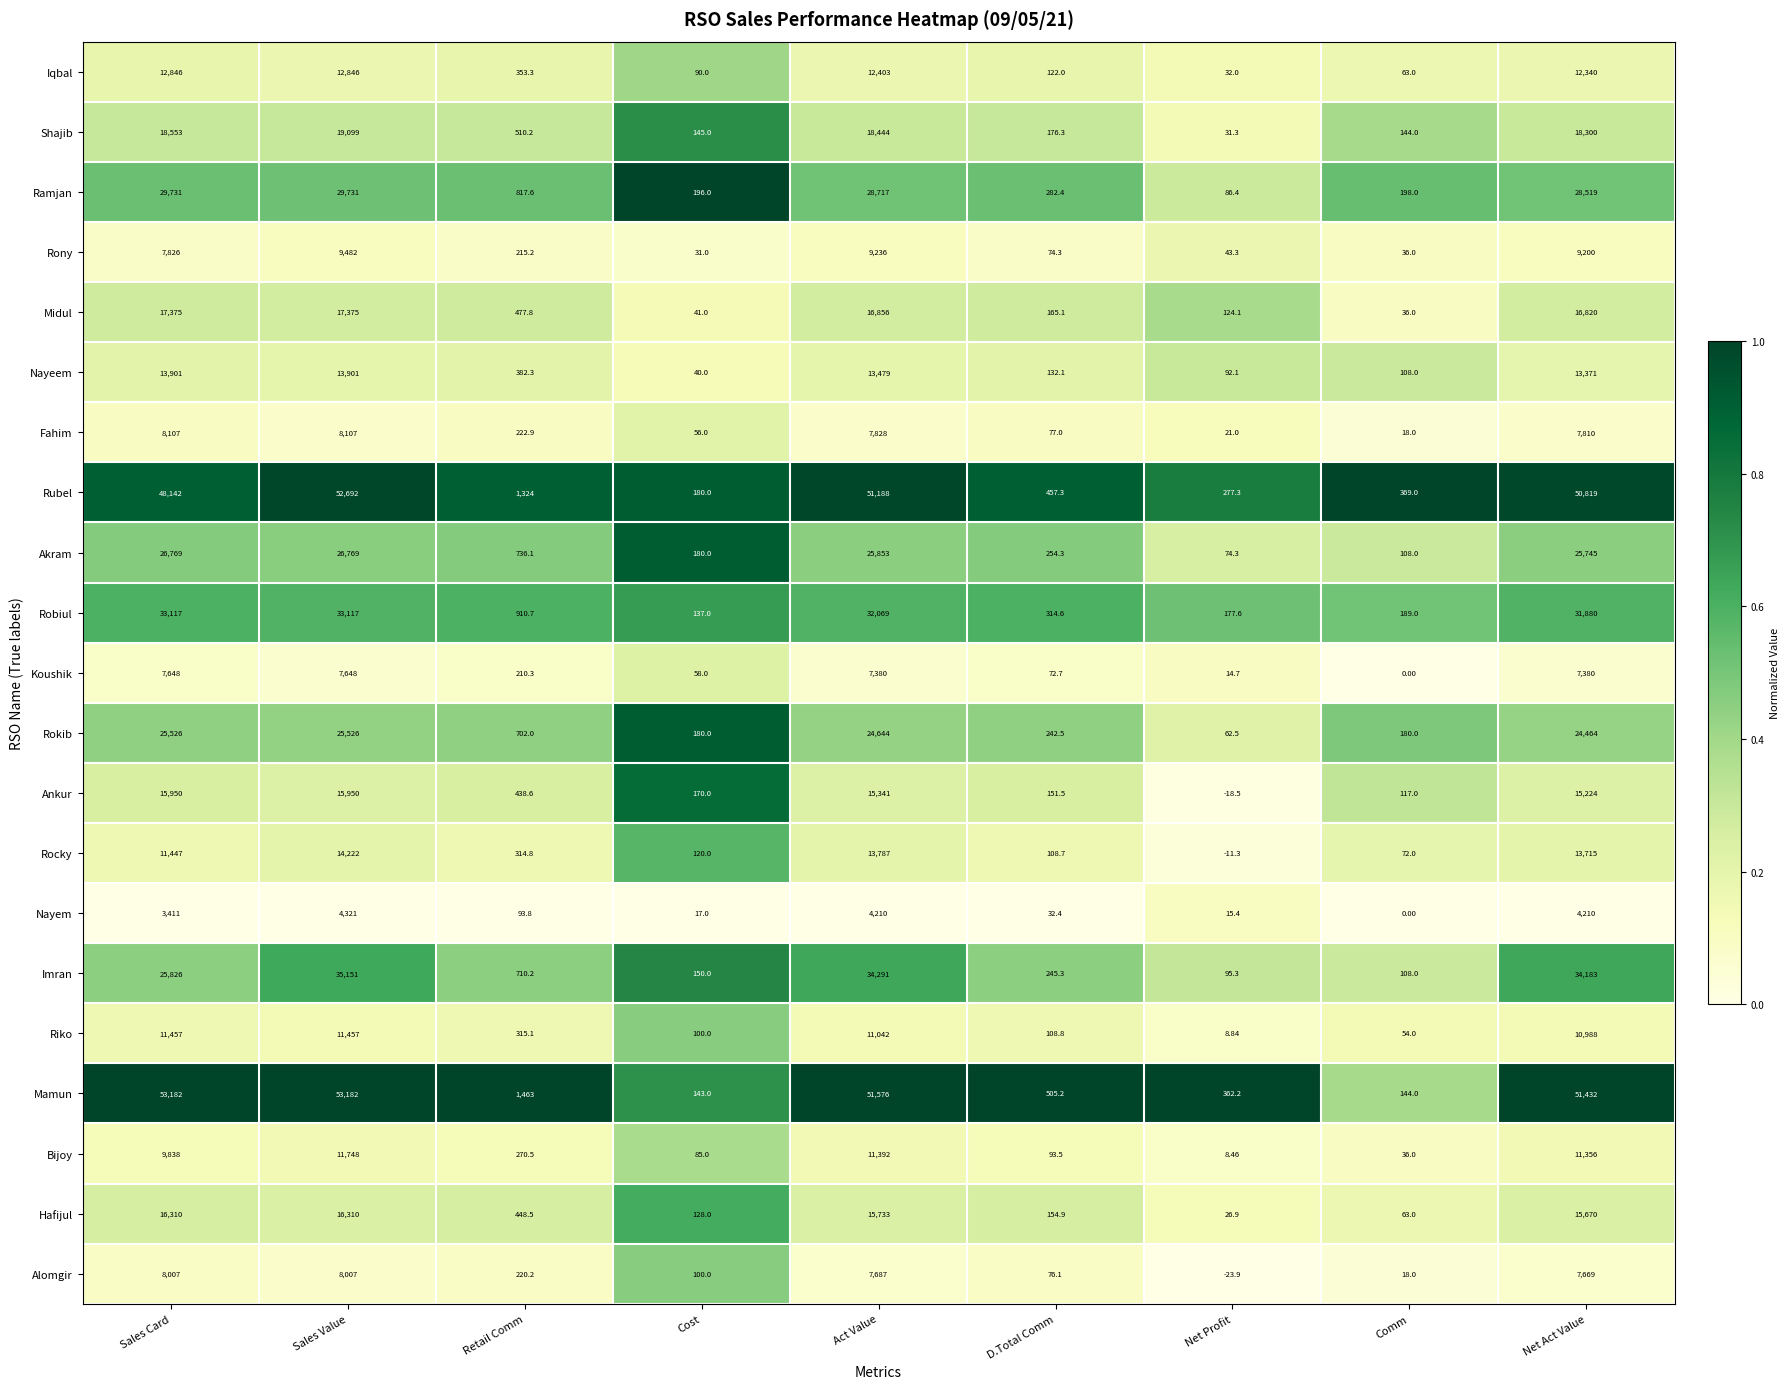

Is the value of Mamun at Net Profit greater than the value of Rony at Comm?

Yes